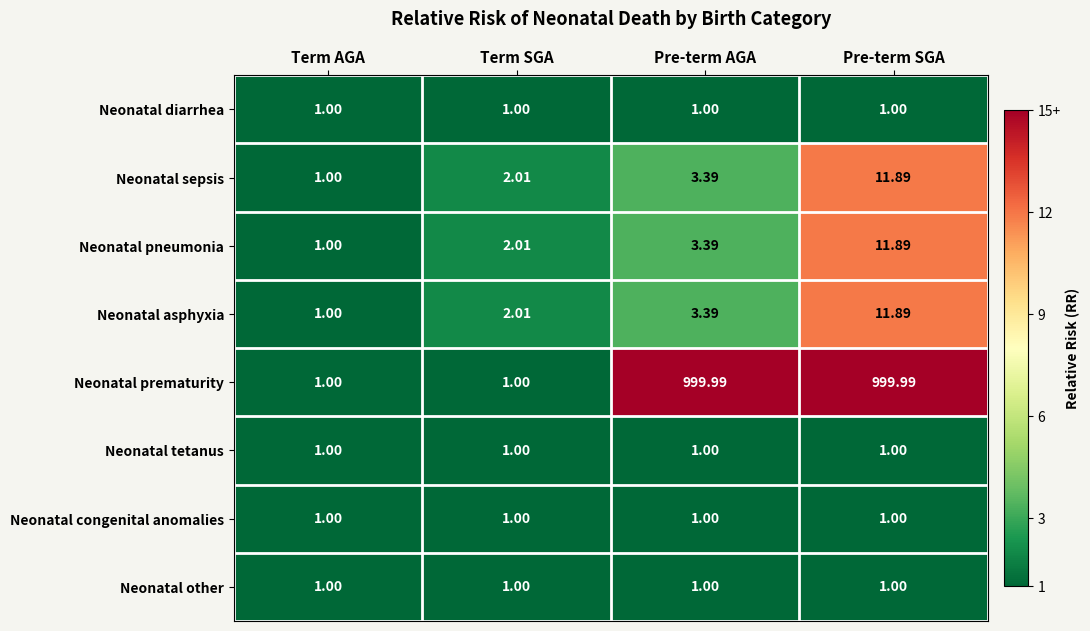

Is the value of Neonatal asphyxia at Term SGA greater than the value of Neonatal prematurity at Pre-term SGA?

No